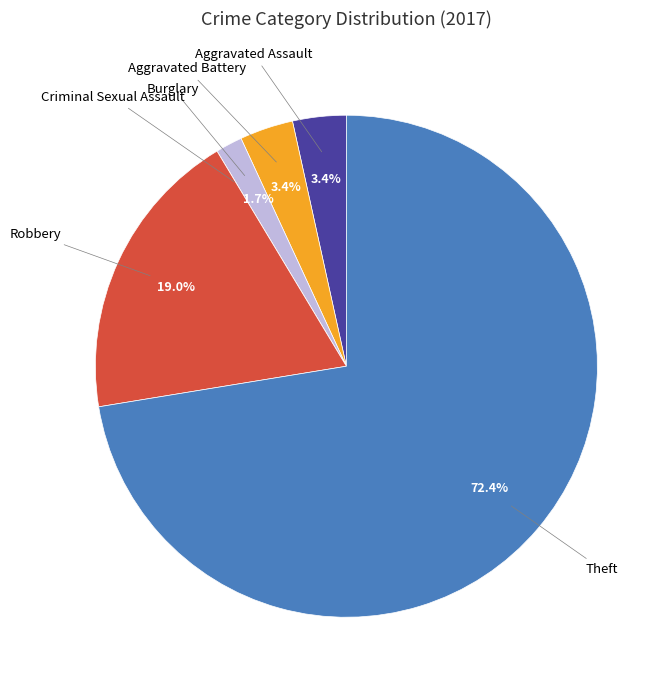

Does any single category account for the majority?

Yes